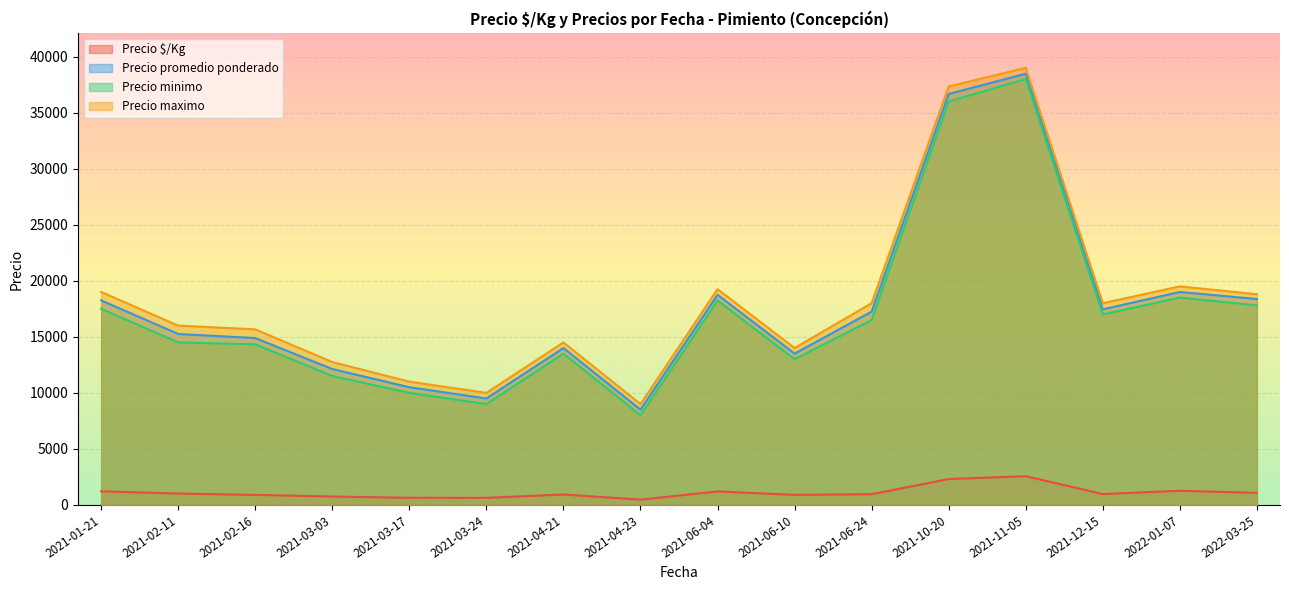

True or false: Precio promedio ponderado and Precio minimo intersect in this chart.

False